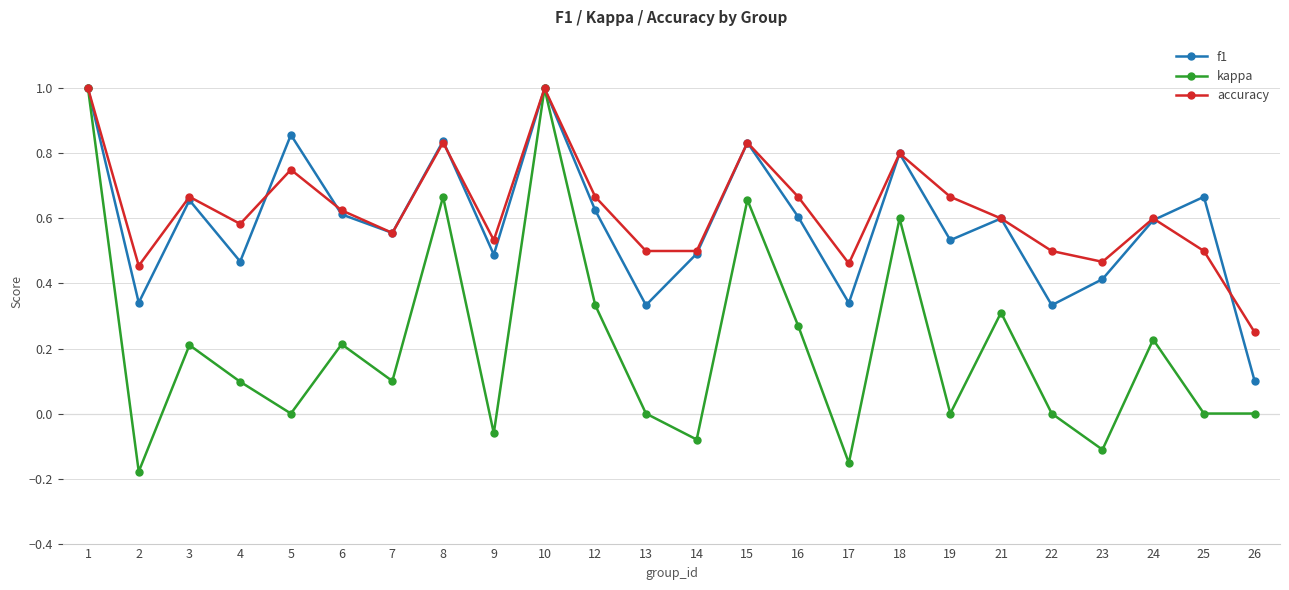

Rank the series at 26 from lowest to highest value.

kappa, f1, accuracy